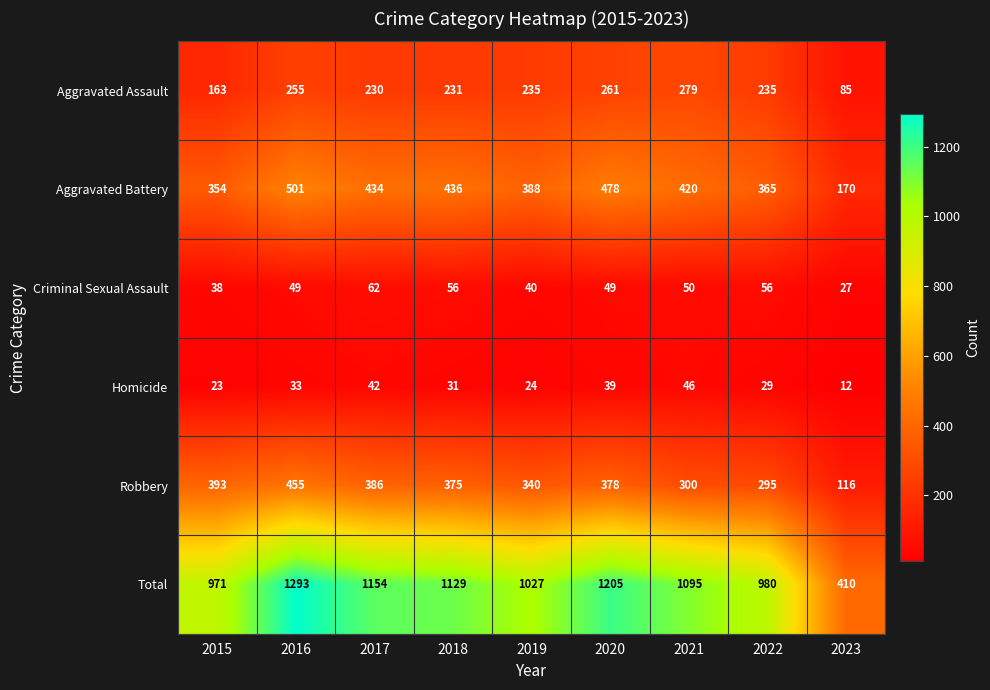

The value of Total at 2023 is 183. True or false?

False